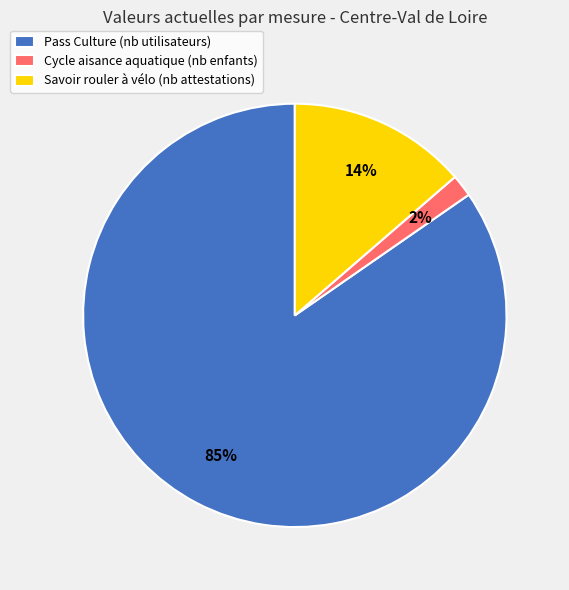

Which slice is the largest?

Pass Culture (nb utilisateurs)